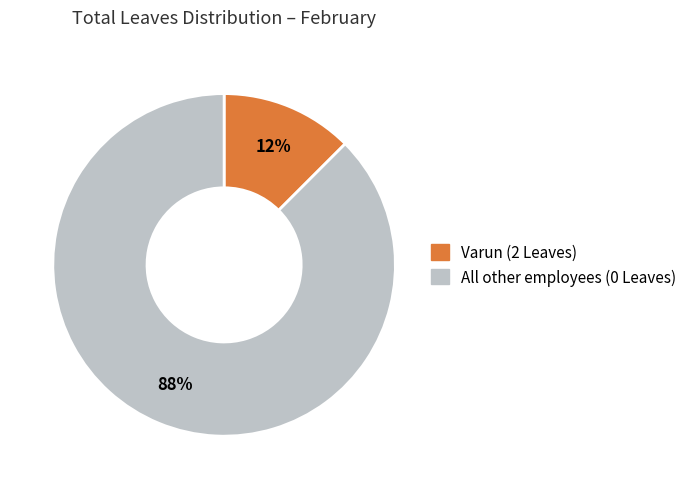

Is there a majority slice in this chart?

Yes